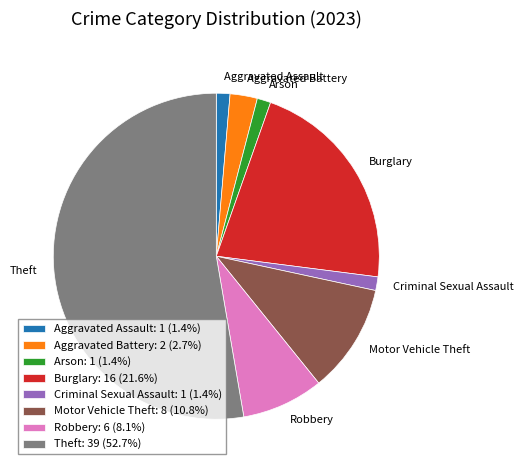

How many segments does this pie chart have?

8